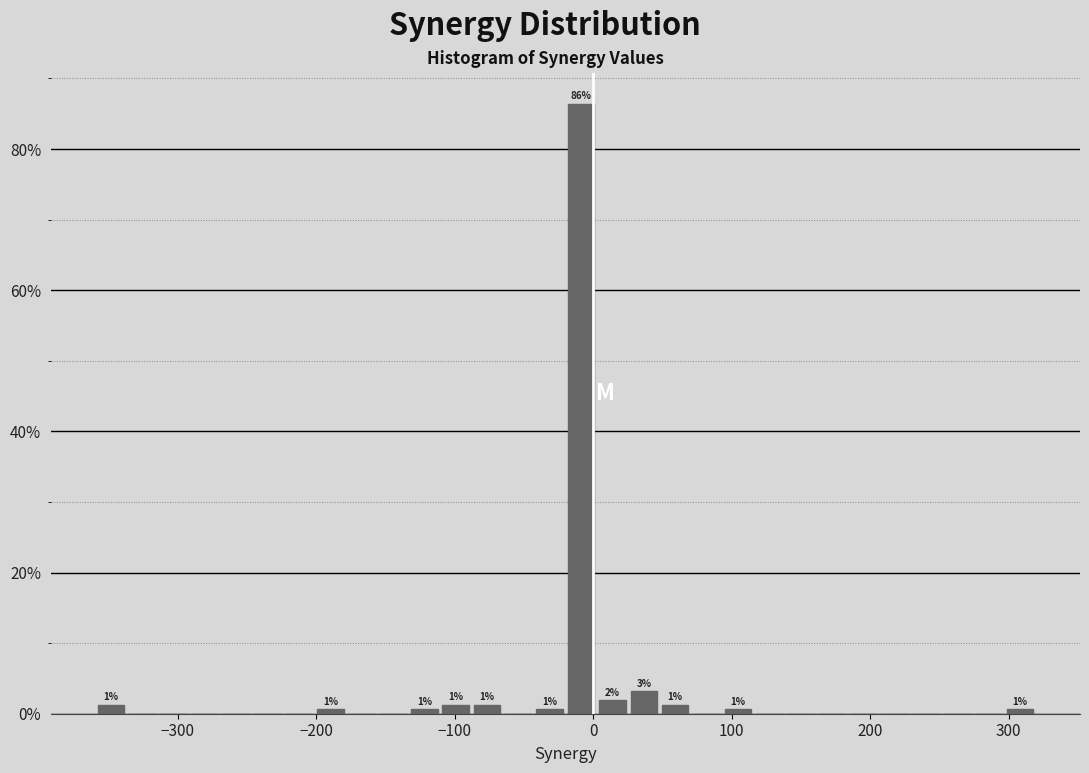

Read against the x-axis, roughly where is the centre of the tallest bar?

-10